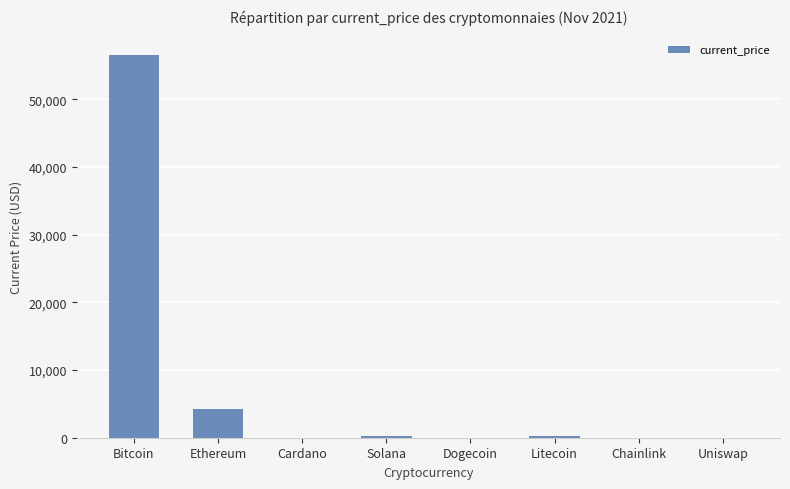

Count the number of values greater than 210.

4